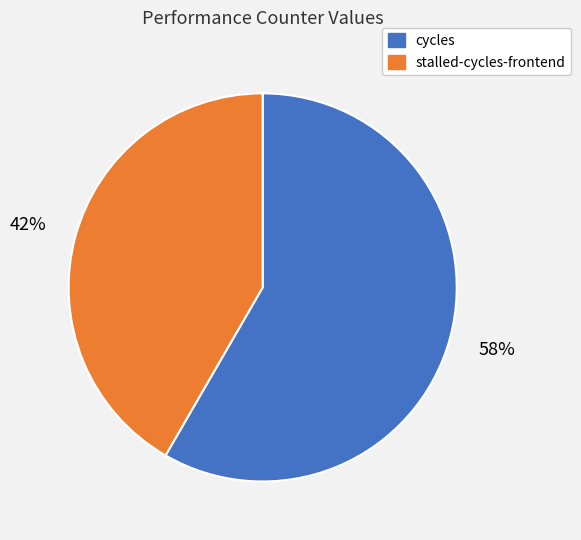

Is there a majority slice in this chart?

Yes